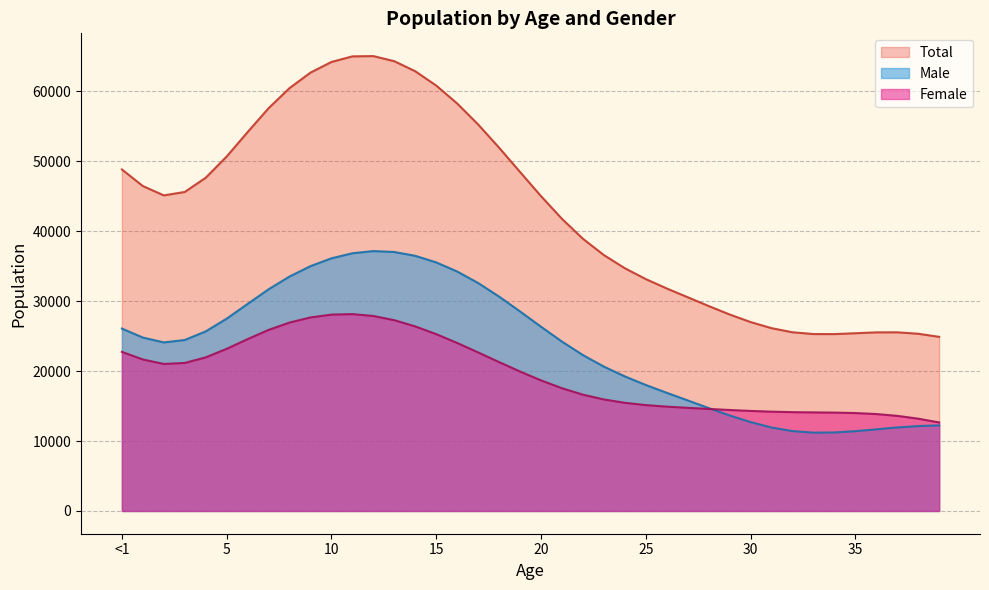

Which series has the widest spread of values?

Total